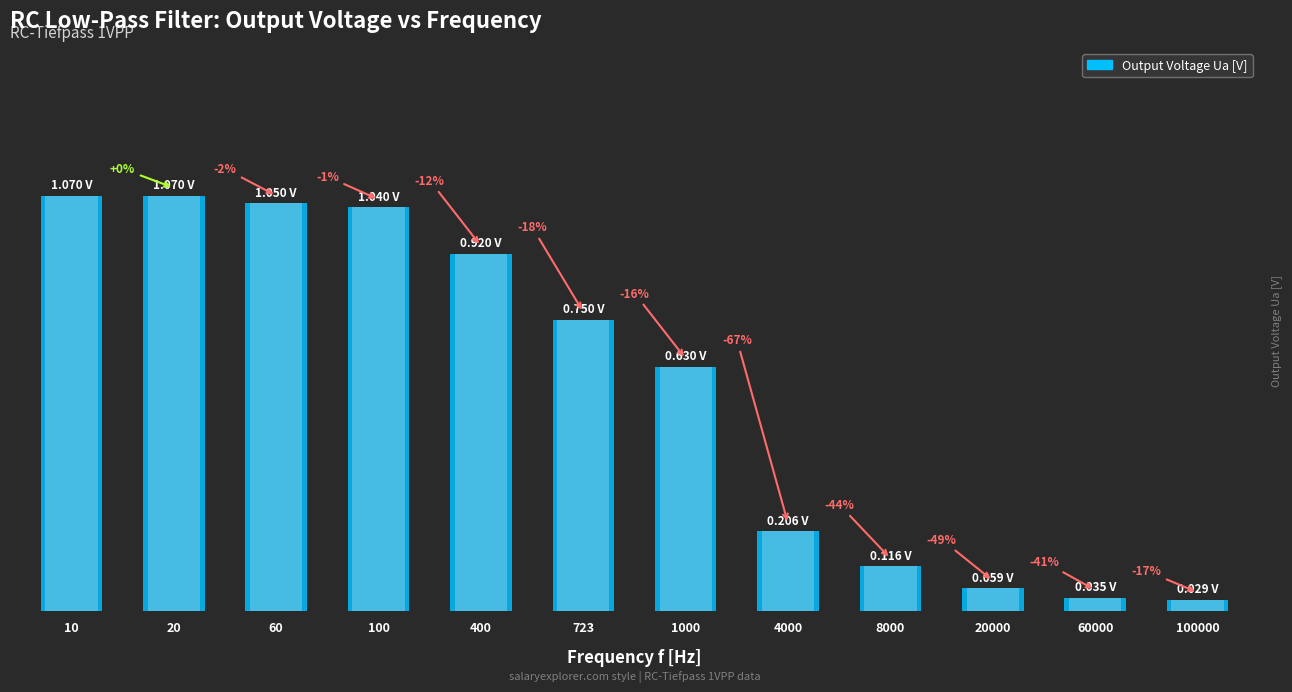

What is the sum of all values?

7.0